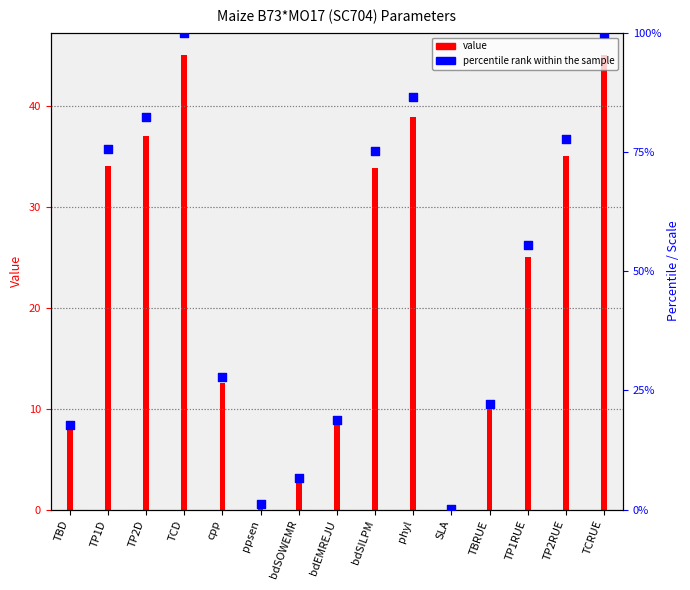

At which category is the sum across all series the highest?

TCD